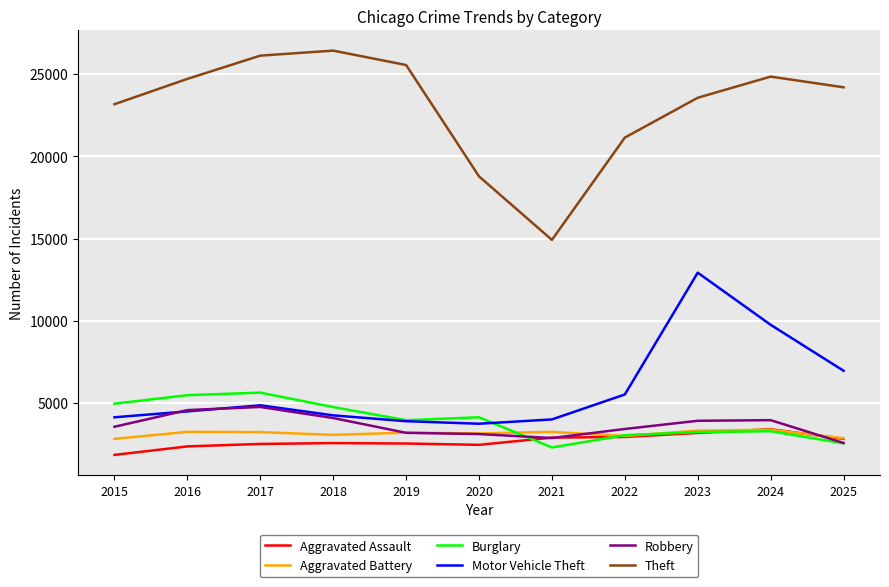

What are all the series names shown in the legend?

Aggravated Assault, Aggravated Battery, Burglary, Motor Vehicle Theft, Robbery, Theft